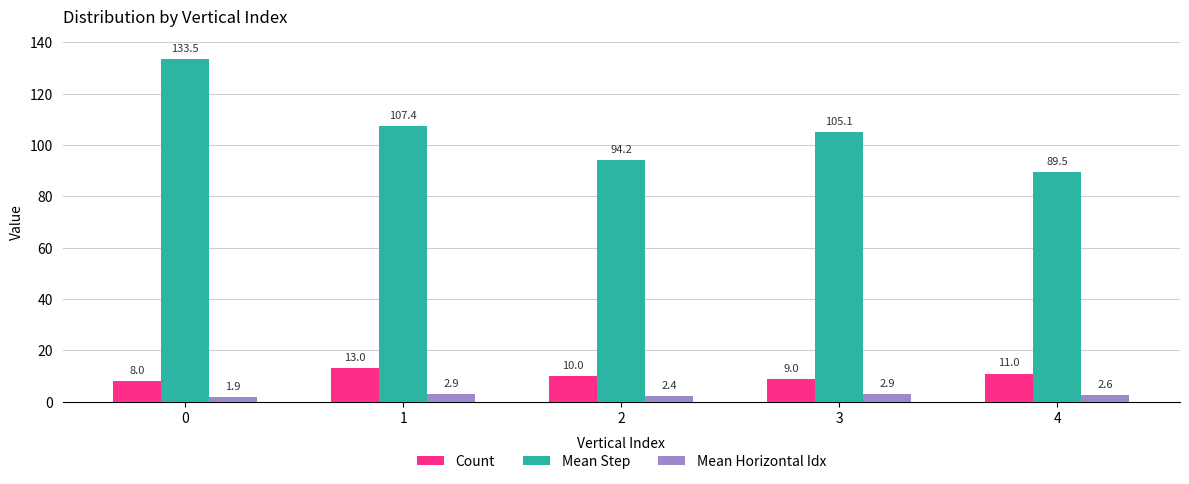

What is the difference between the highest and lowest values at 2?

91.8